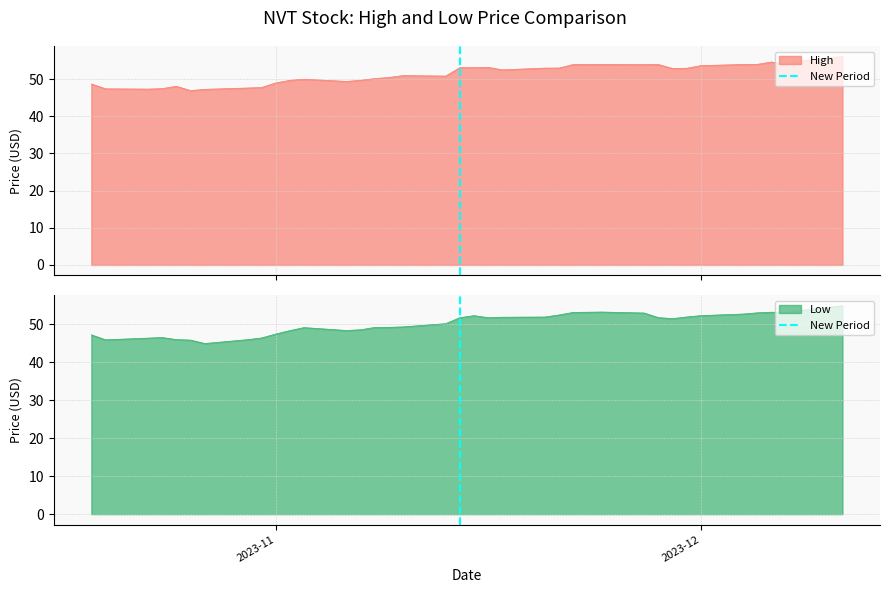

What is the minimum value for Low?

45.0